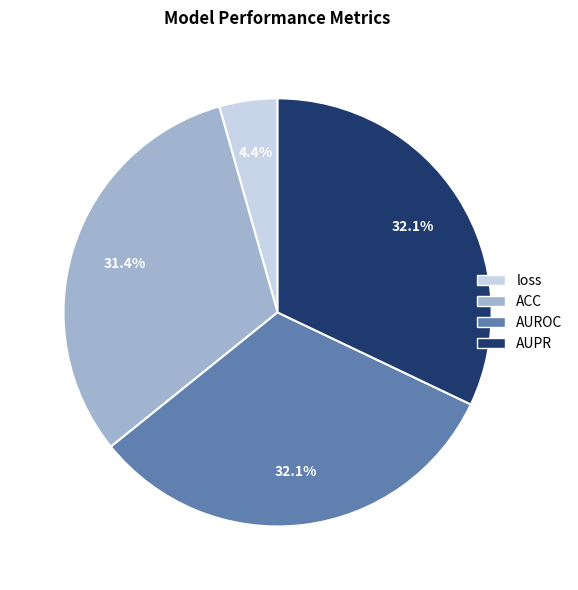

Which has a higher value, AUPR or ACC?

AUPR